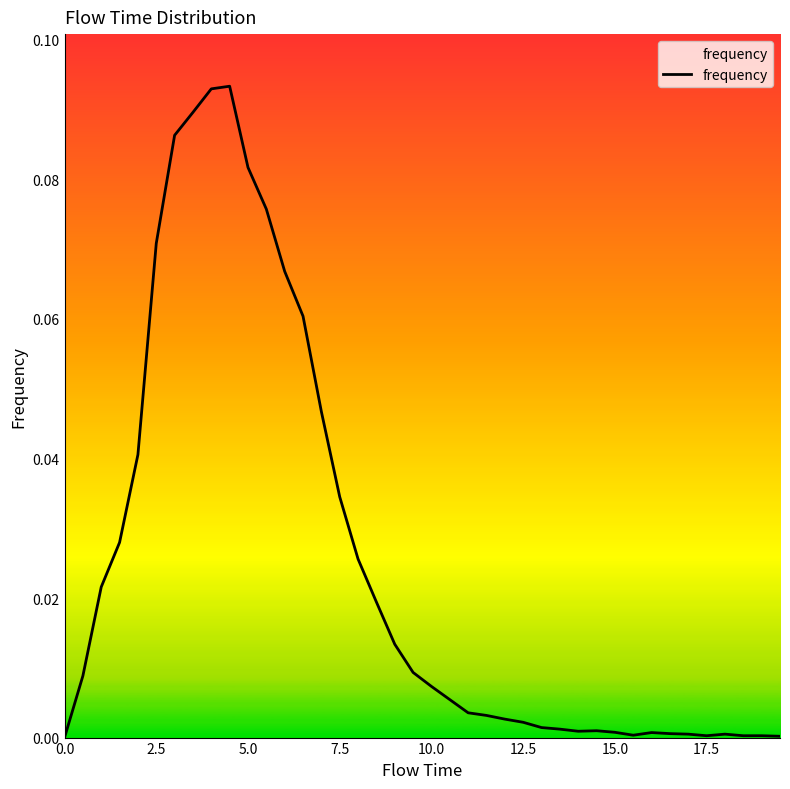

True or false: the data has more than 2 interior local peaks.

True